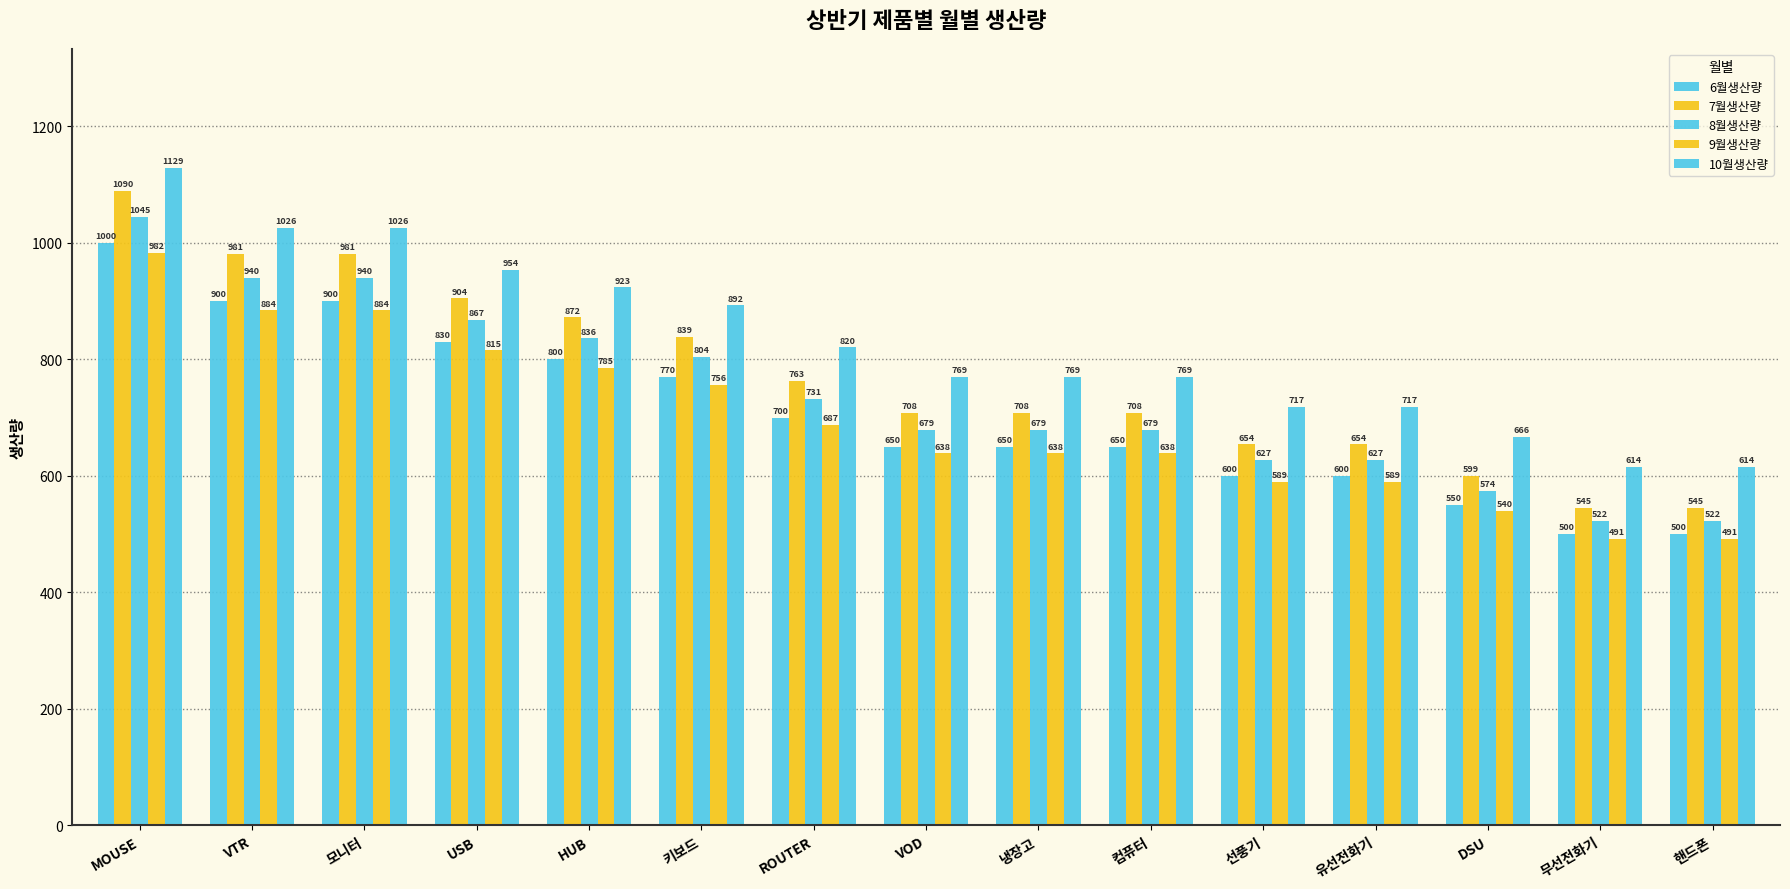

How many bars are there in total?

75